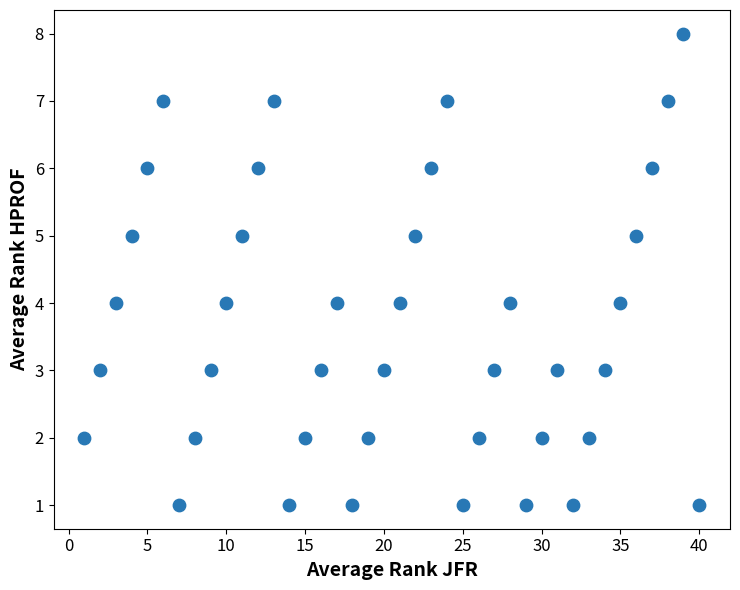

What is the range of X values (max minus min)?

39